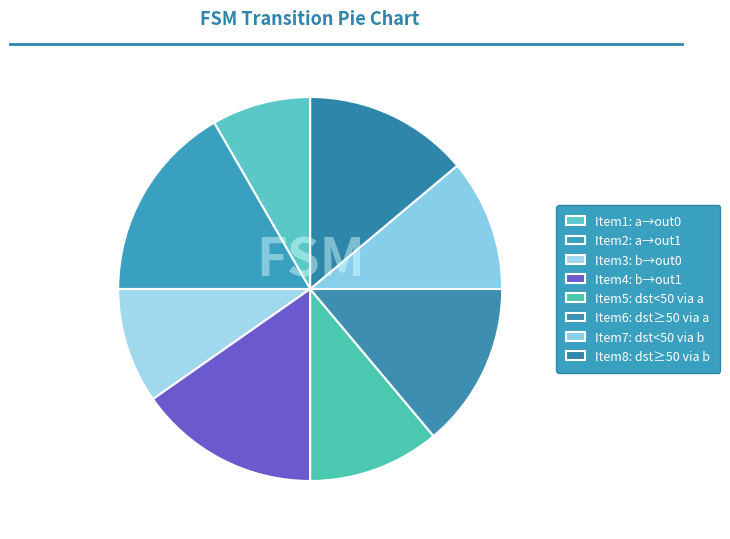

How many segments does this pie chart have?

8